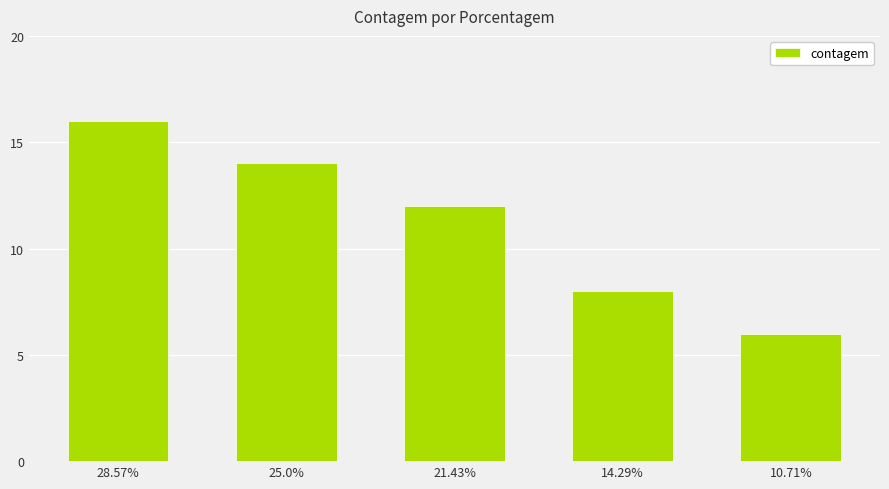

Reading left to right, what are all the values shown in this chart?

28.57%=16	25.0%=14	21.43%=12	14.29%=8	10.71%=6